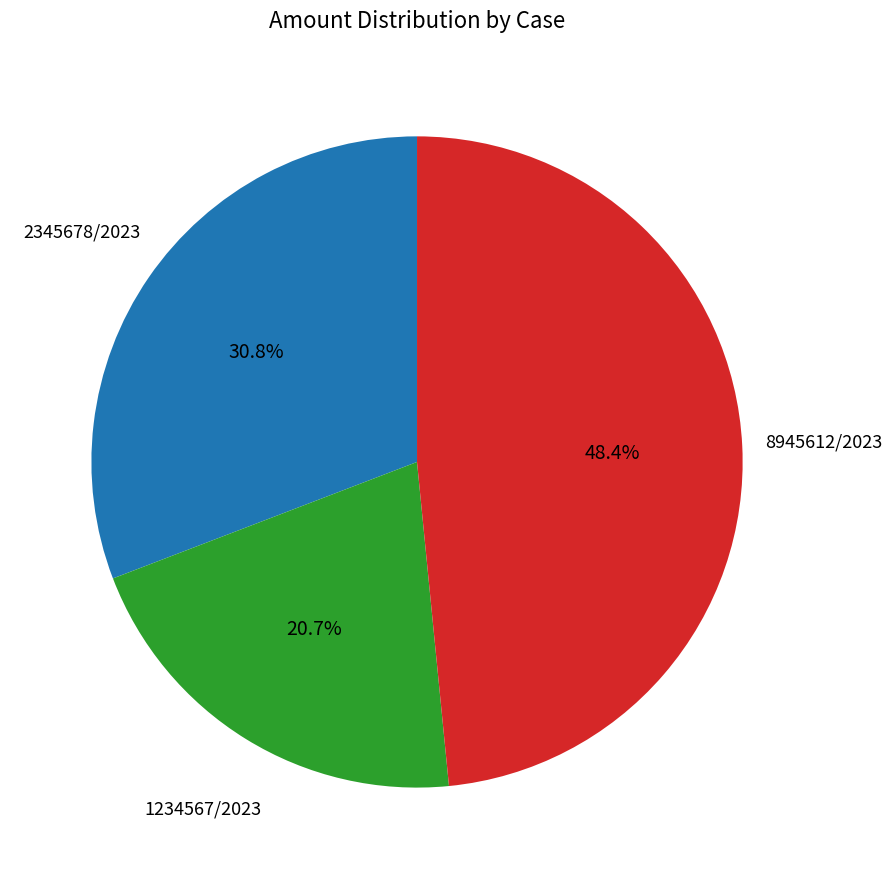

How many slices are in this pie chart?

3